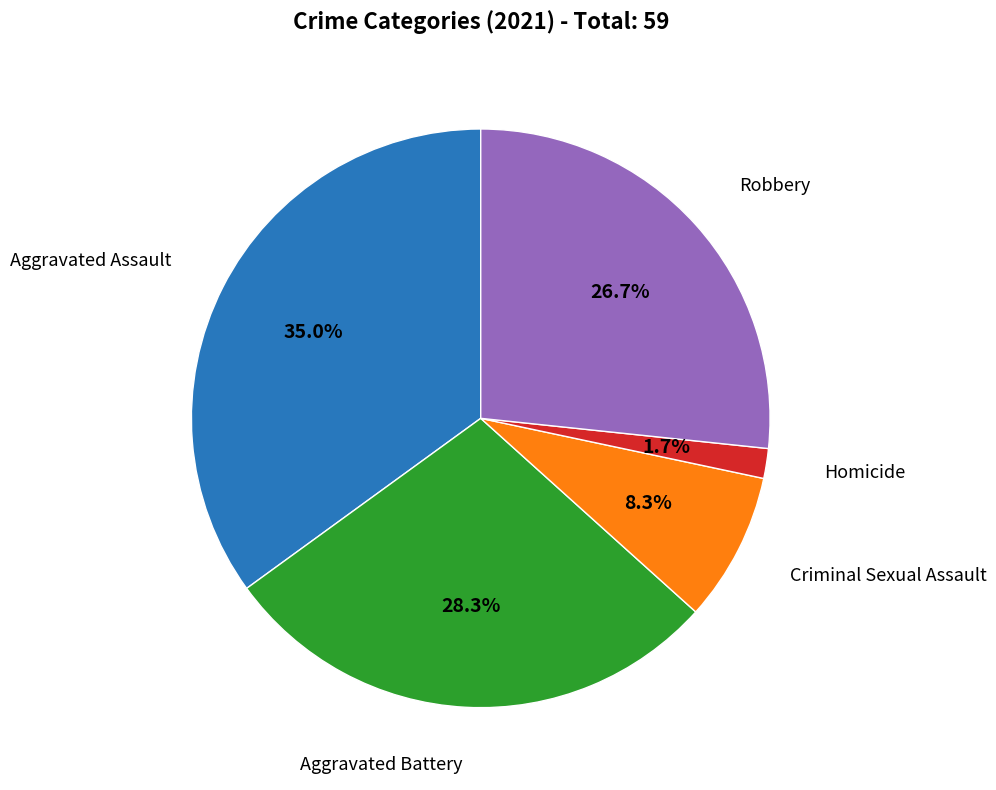

How many slices are in this pie chart?

5